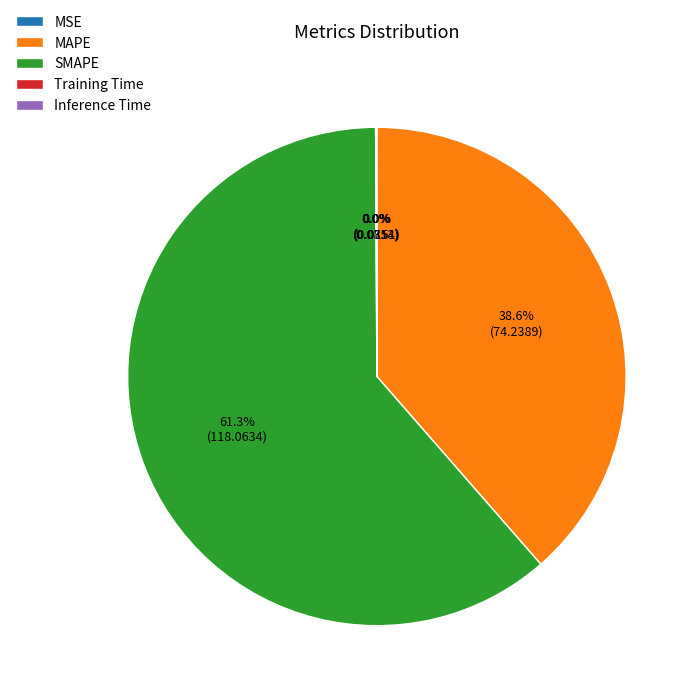

Does any single category account for the majority?

Yes